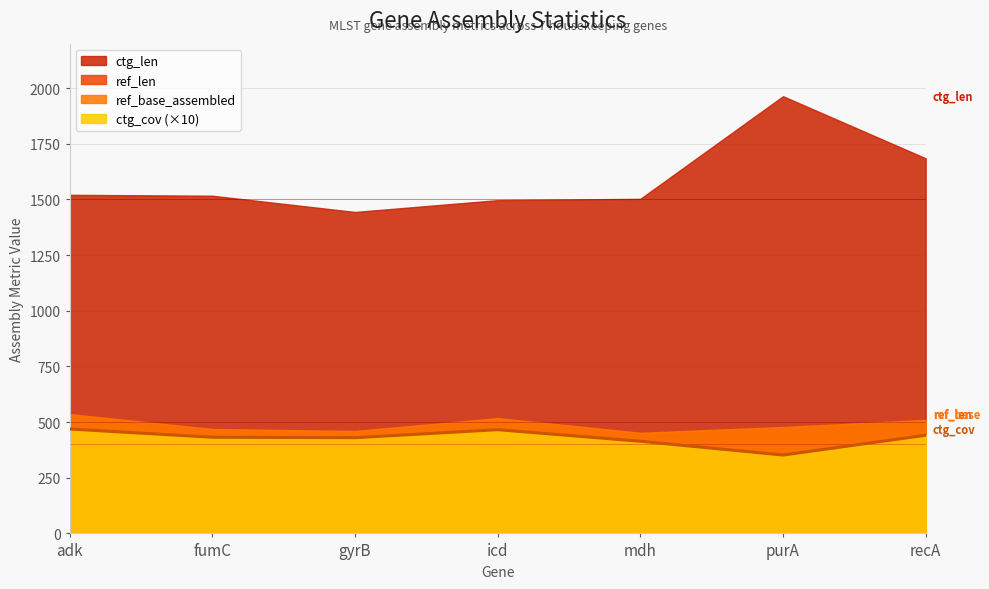

Where does the ref_base_assembled series first go above 478?

adk